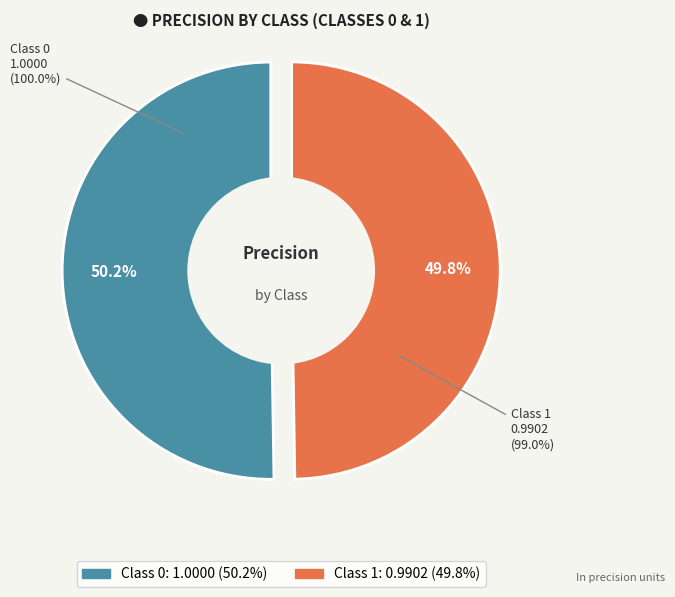

How much of the chart is everything except 1?

50.2%